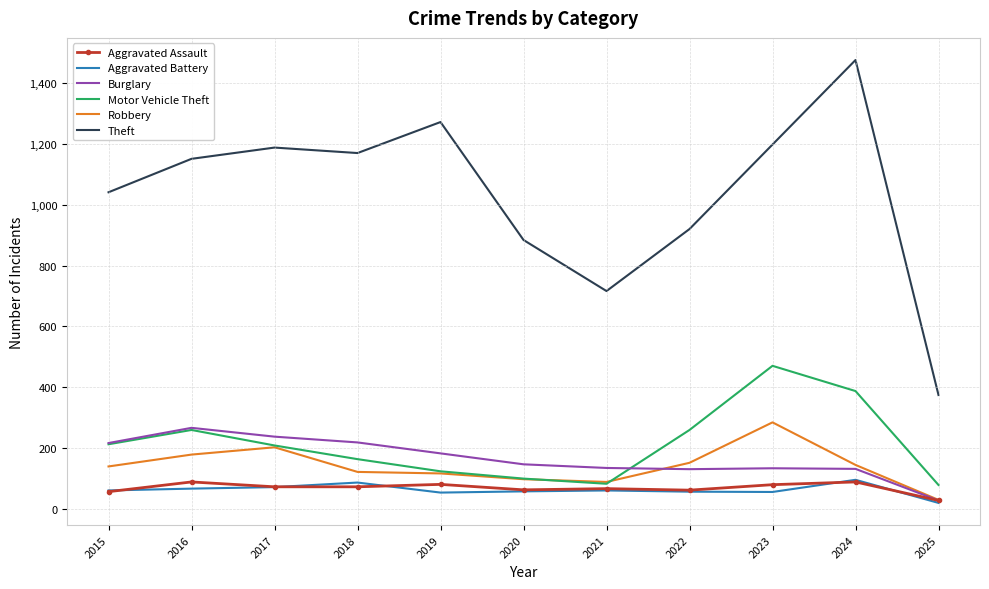

What is the average value of the Theft series?

1035